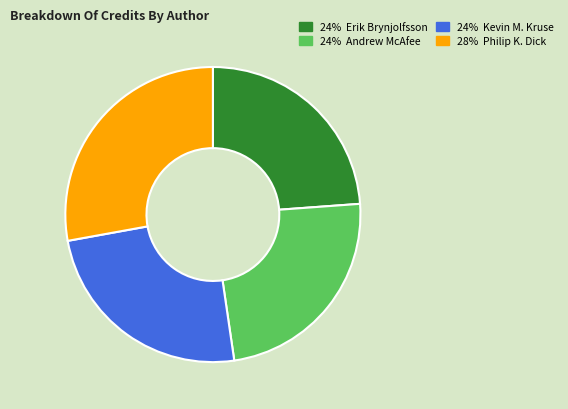

Is there a majority slice in this chart?

No